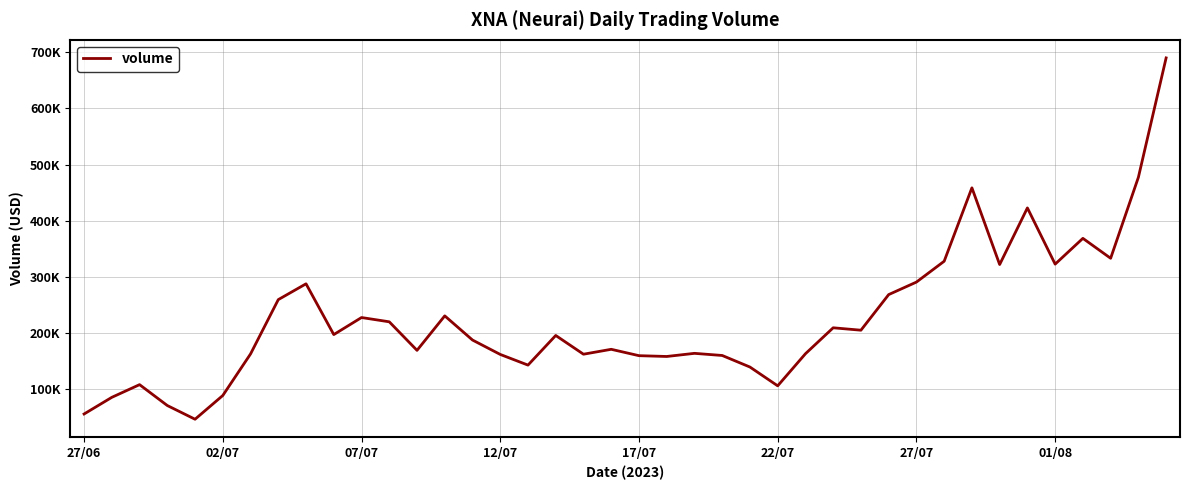

Does the chart have visible grid lines?

Yes